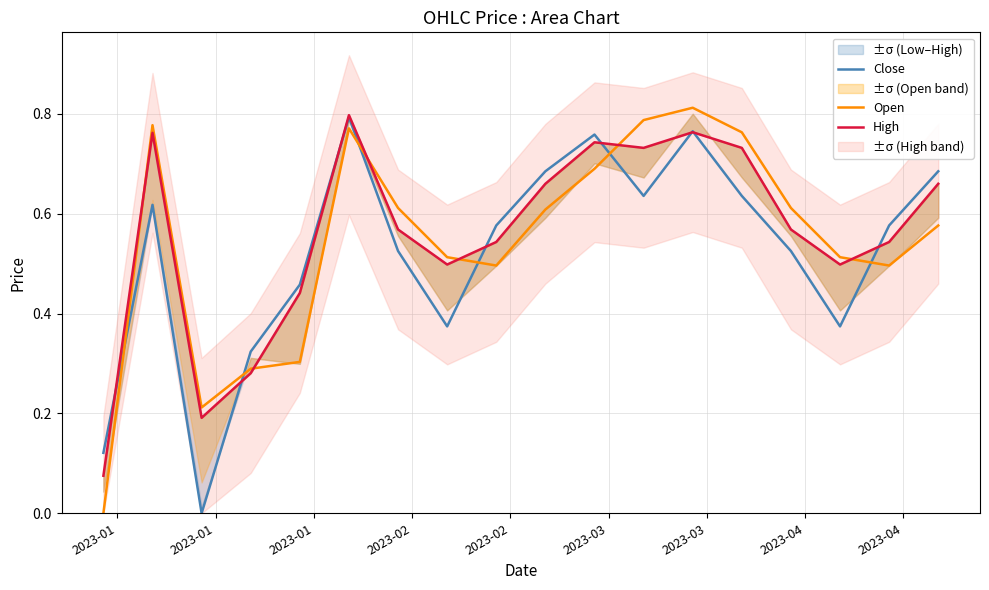

True or false: Open and Close intersect in this chart.

True